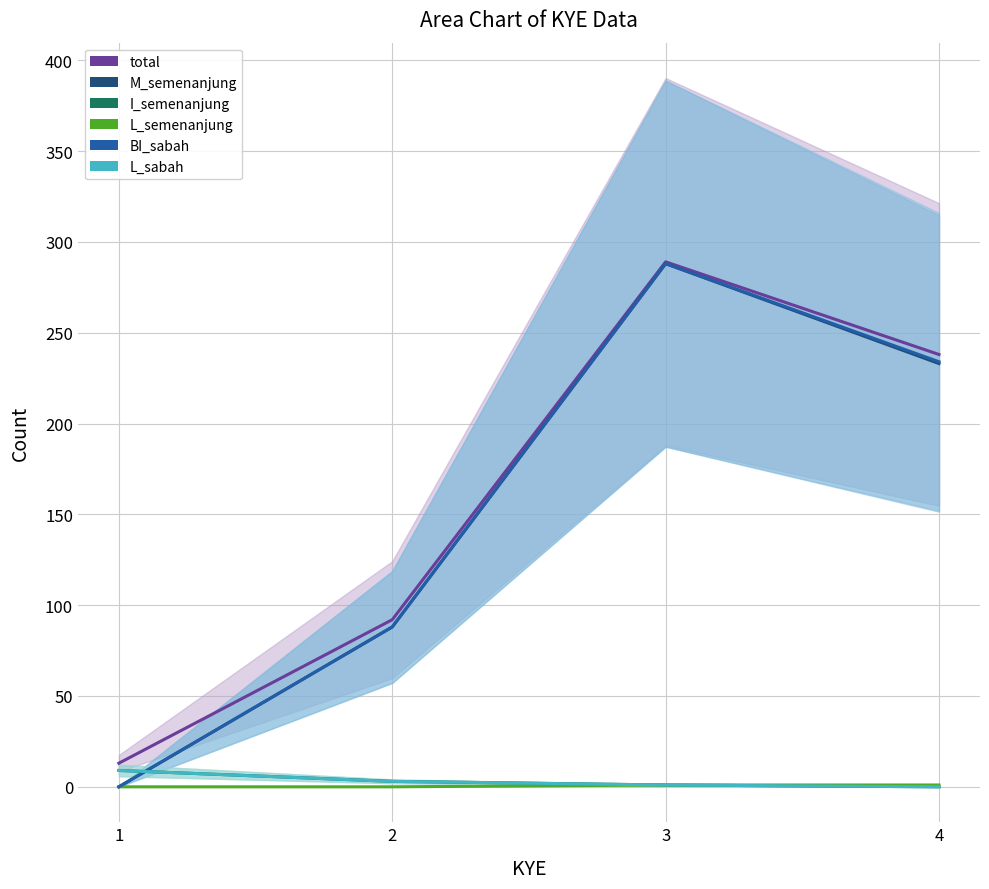

Rank the series at 1 from lowest to highest value.

M_semenanjung, L_semenanjung, BI_sabah, I_semenanjung, L_sabah, total